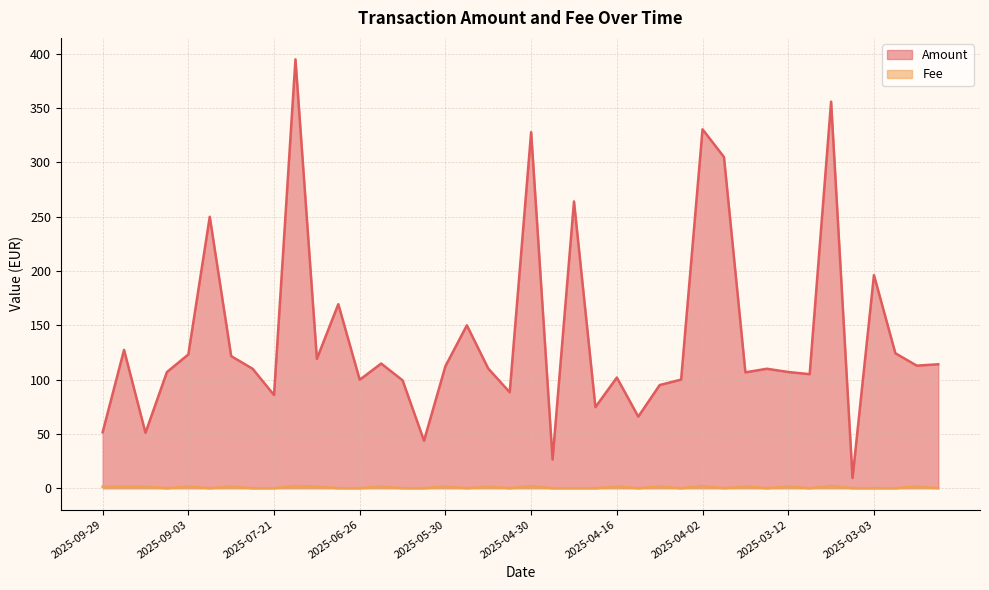

What is the sum of all Amount values?

5562.6